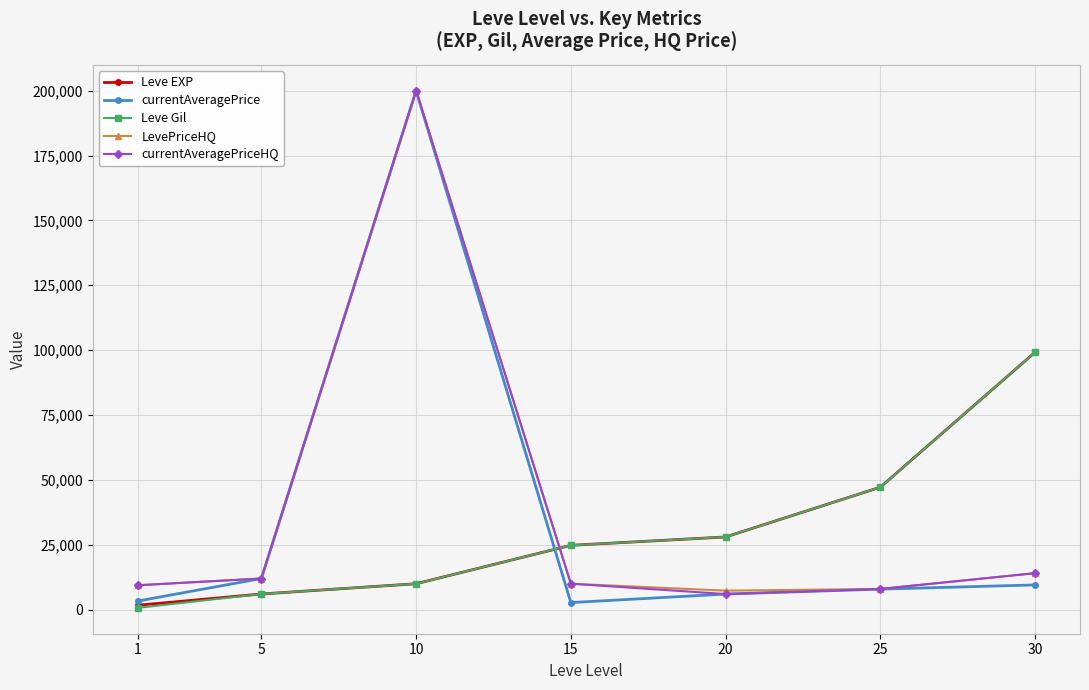

True or false: Leve EXP has more than 2 interior local peaks.

False